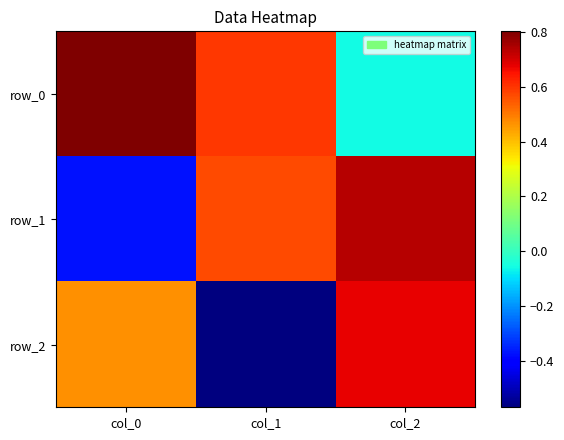

What is the highest value of the row_1 series?

0.7